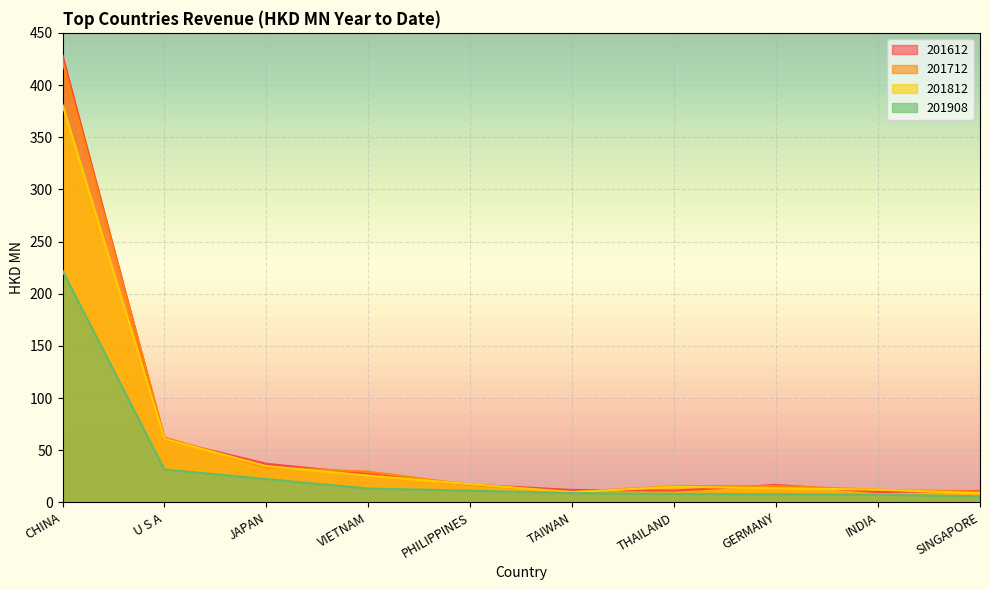

The value of 201908 at TAIWAN is 8.9. True or false?

True